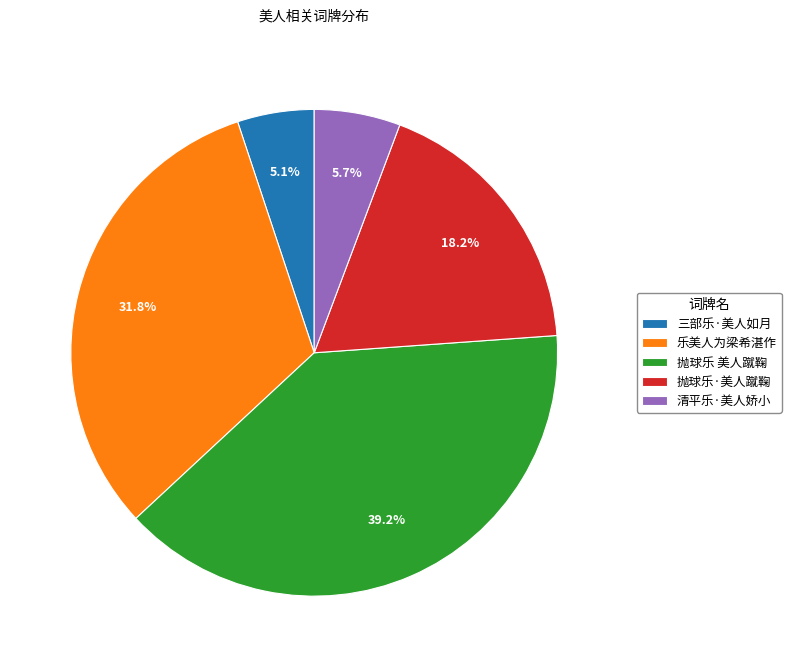

How many slices are in this pie chart?

5